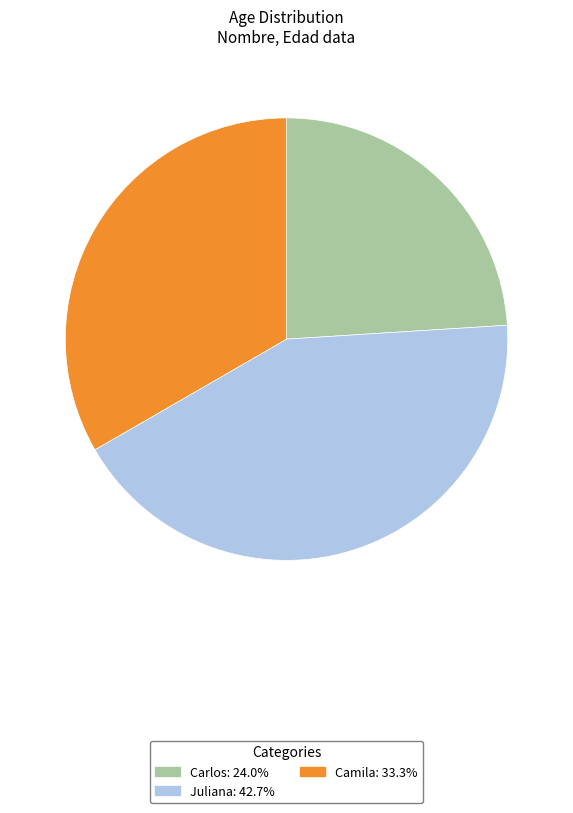

Does any single category account for the majority?

No